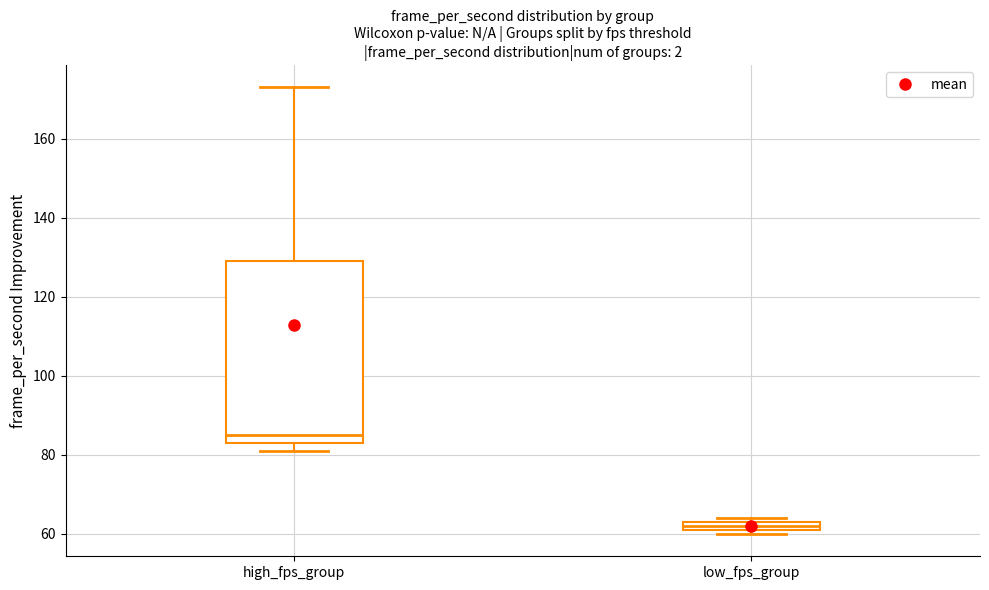

Which box is the tallest, from its lower edge to its upper edge?

high_fps_group